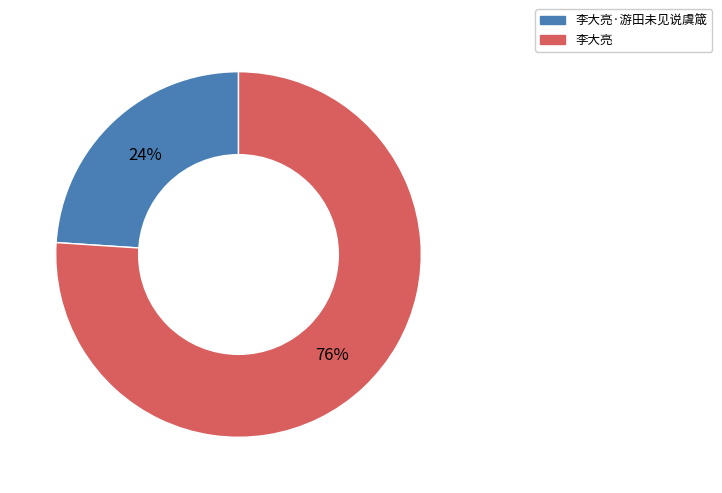

Does any single category account for the majority?

Yes